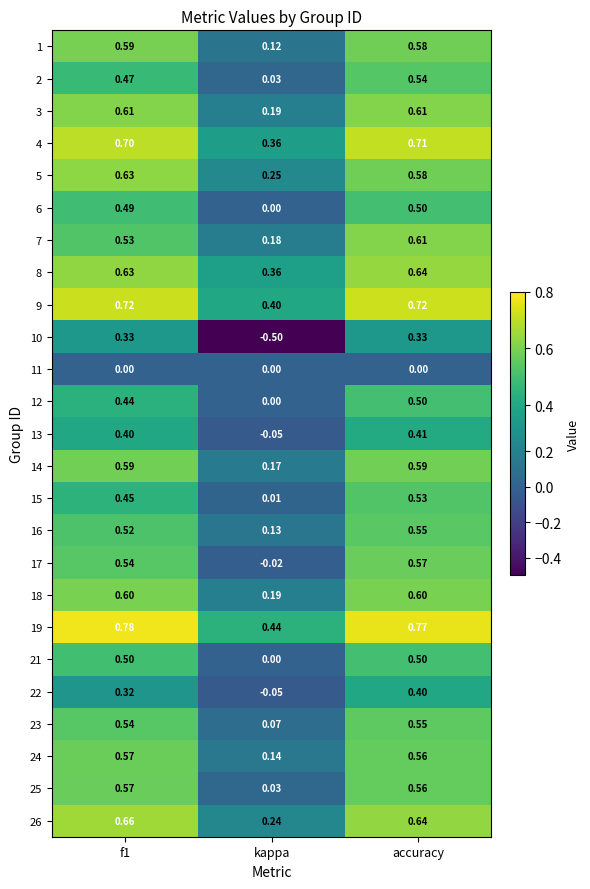

How many negative values does the 10 series have?

1